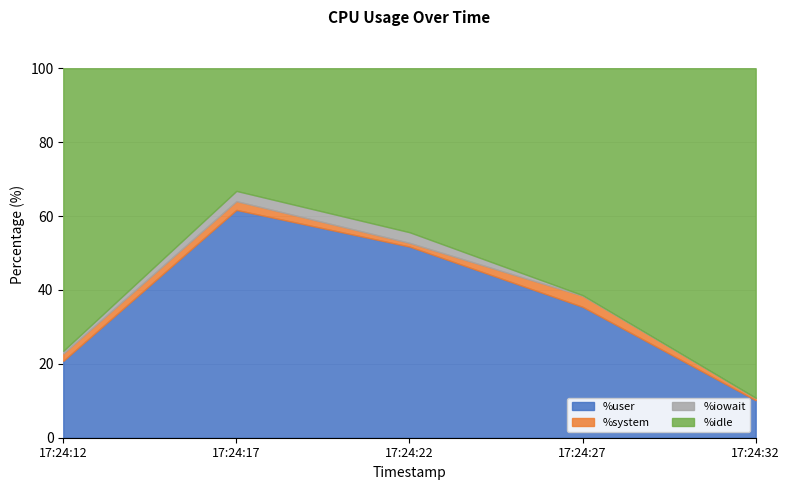

At which label does %user reach its peak?

17:24:17